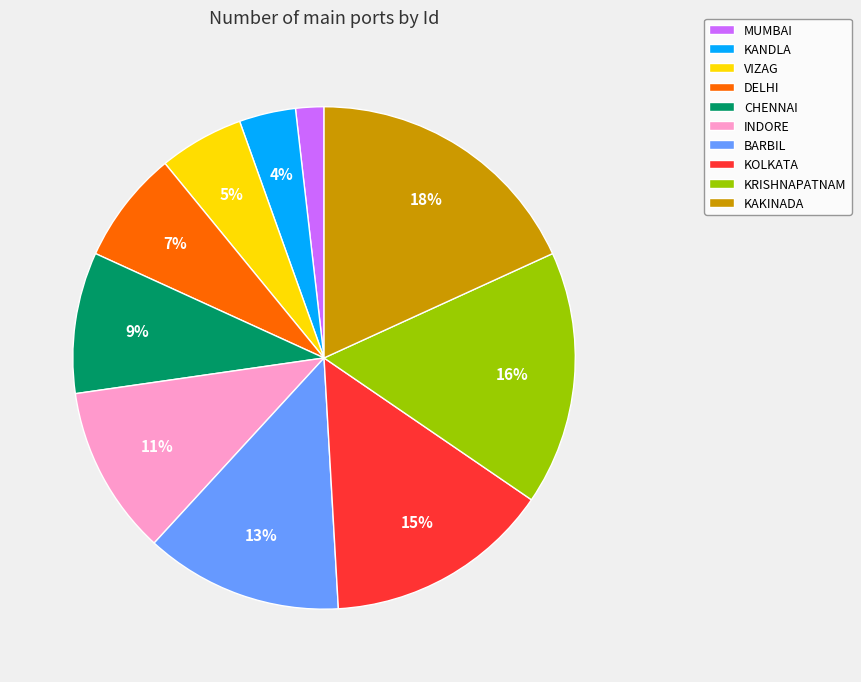

Is the sum of KOLKATA and DELHI greater than half?

No